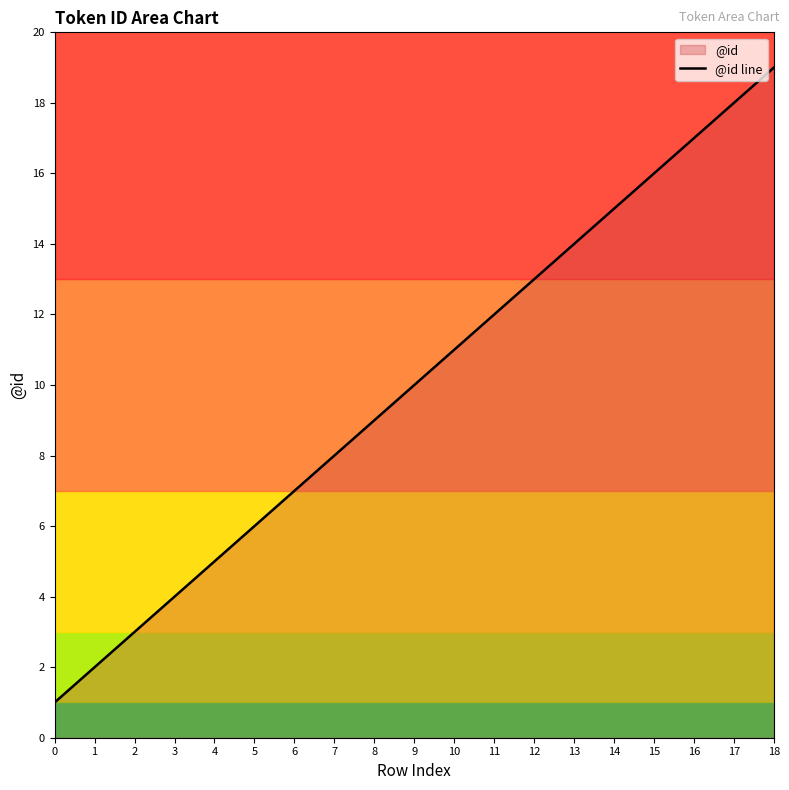

True or false: there are more than 2 points higher than both neighbors.

False